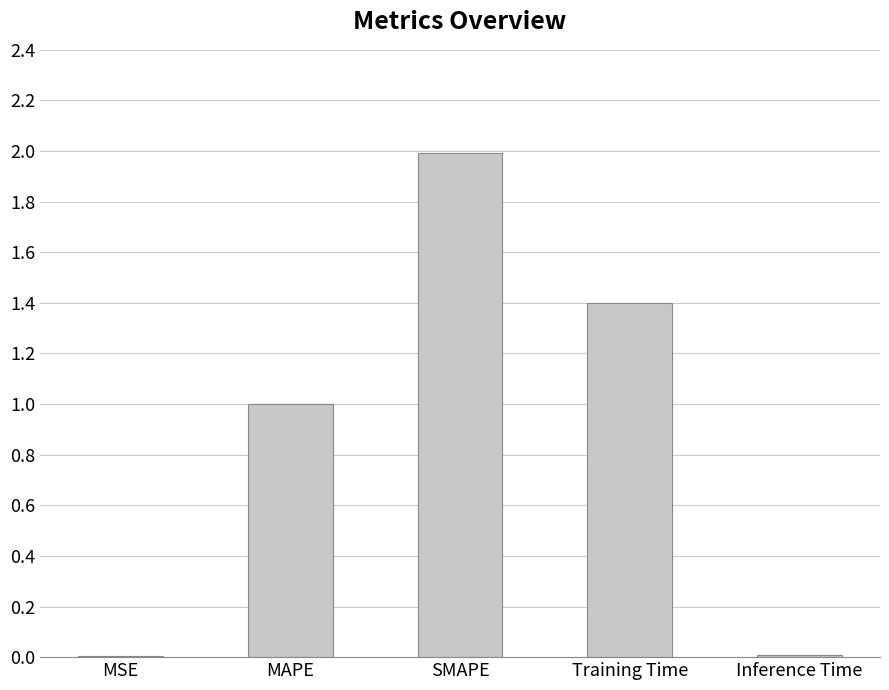

Which has a higher value, SMAPE or Training Time?

SMAPE